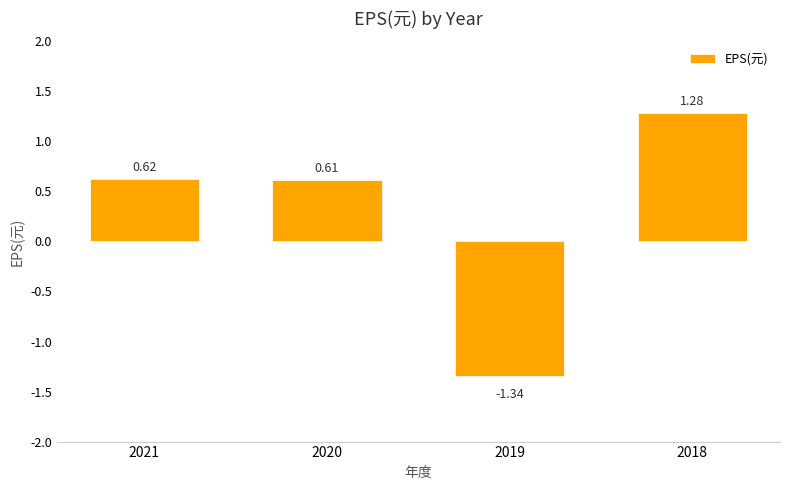

What is the sum of all values?

1.2